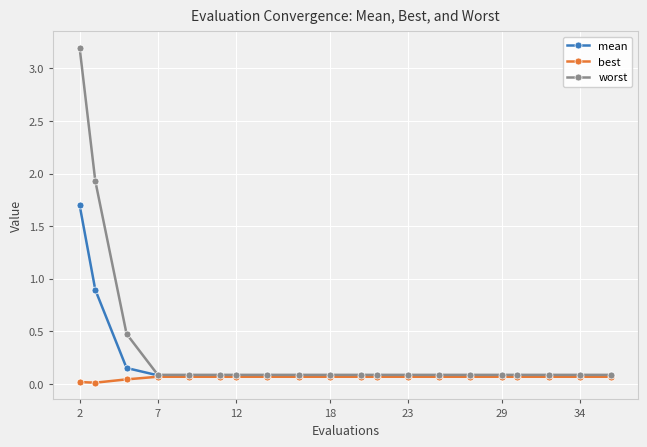

Which series has the largest total across all categories?

worst